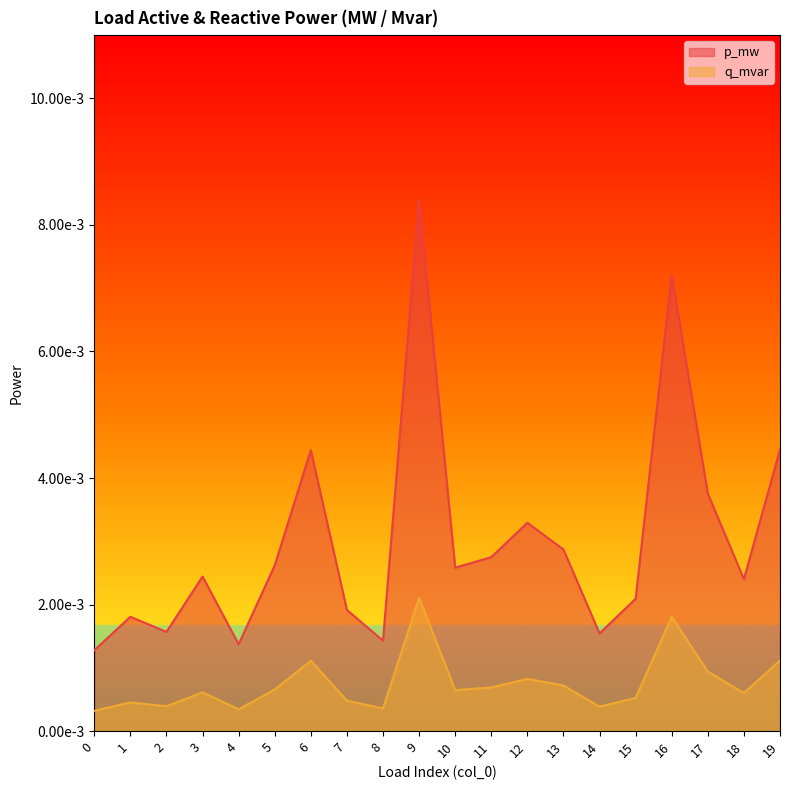

Which category has the highest value in the q_mvar series?

9